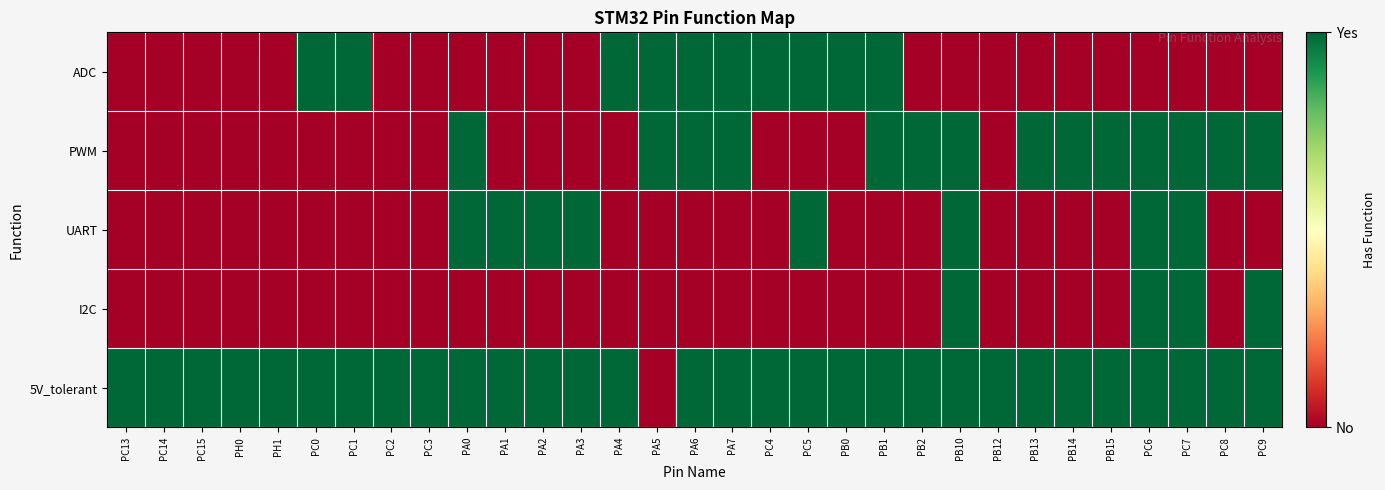

Which series has the largest total across all categories?

5V_tolerant